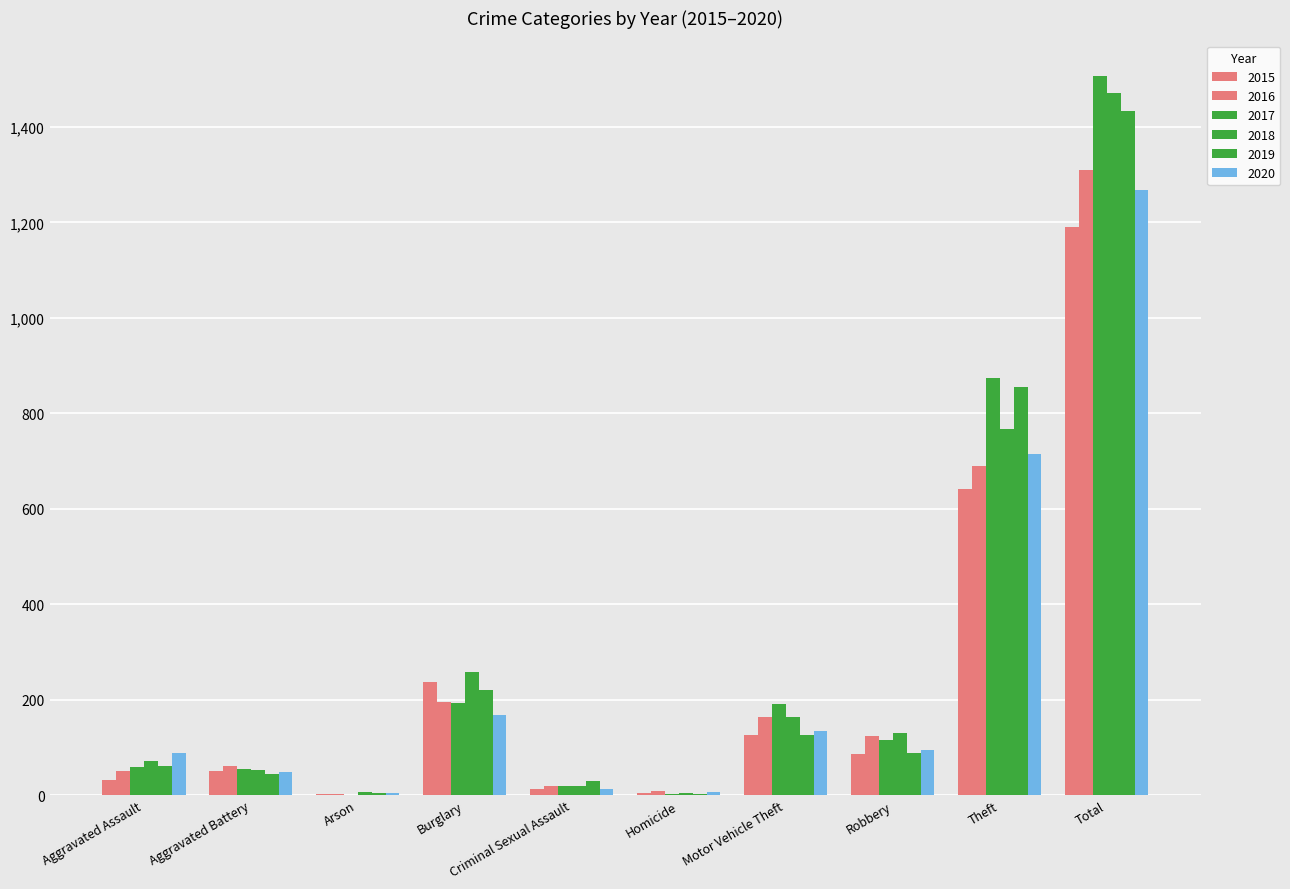

Count the number of categories in the chart.

10